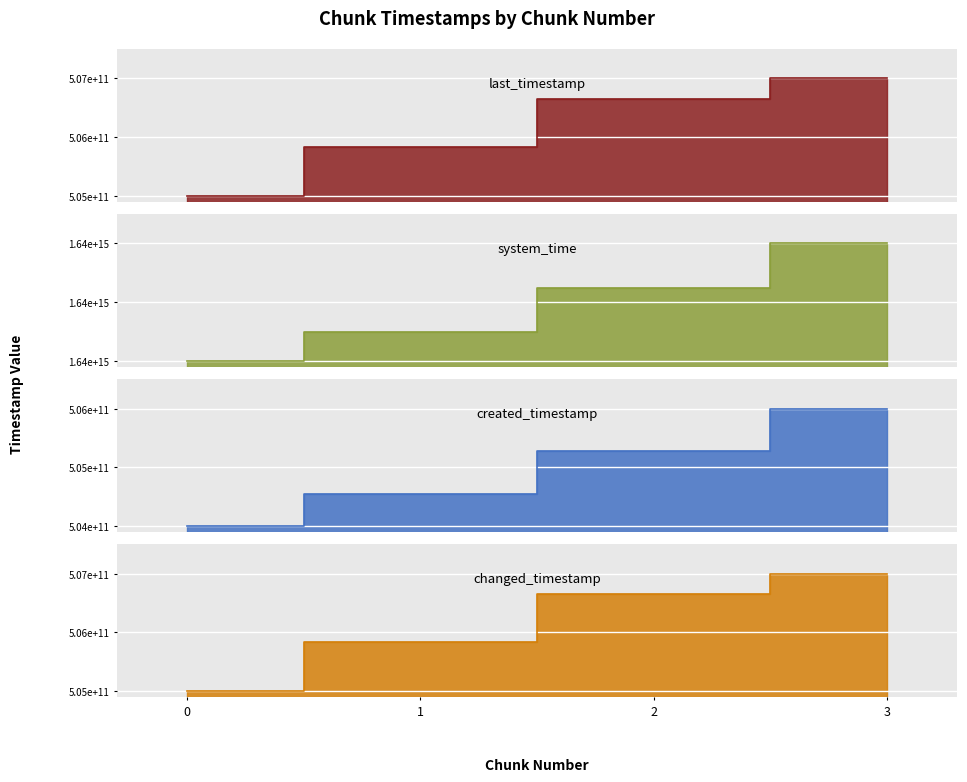

What is the greatest value displayed?

1638646517182112